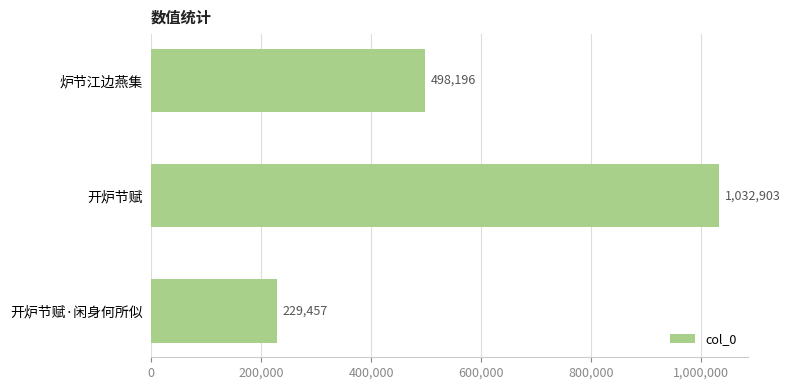

What is the change in value from 炉节江边燕集 to 开炉节赋·闲身何所似?

-268739